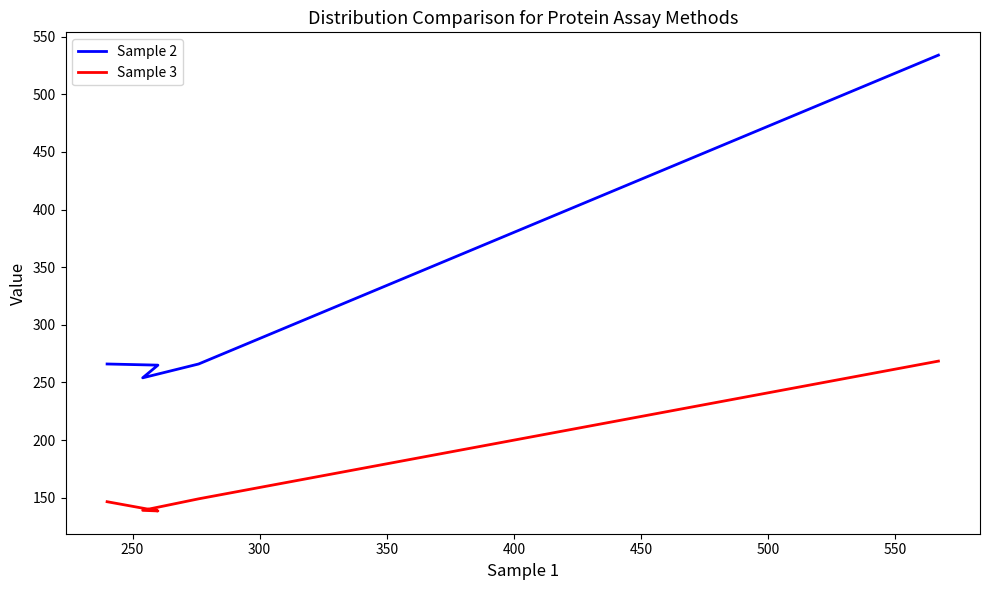

True or false: Sample 2 and Sample 3 intersect in this chart.

False